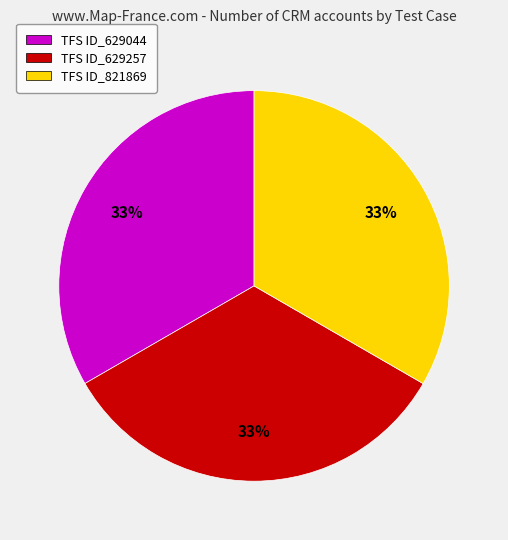

Approximately how many times larger is the value at TFS ID_629257 compared to TFS ID_629044?

1.0